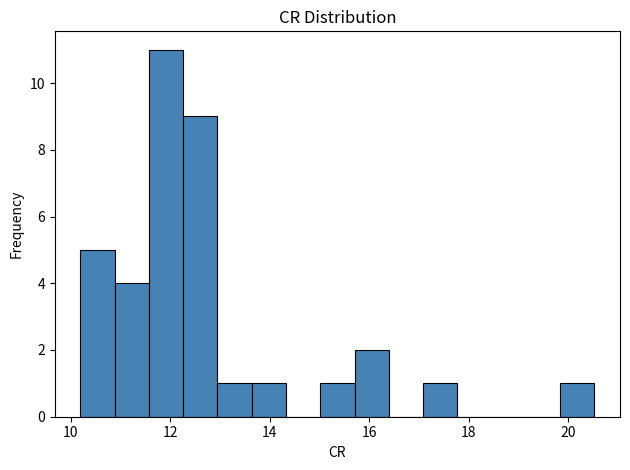

Read against the x-axis, roughly where is the centre of the tallest bar?

12.0